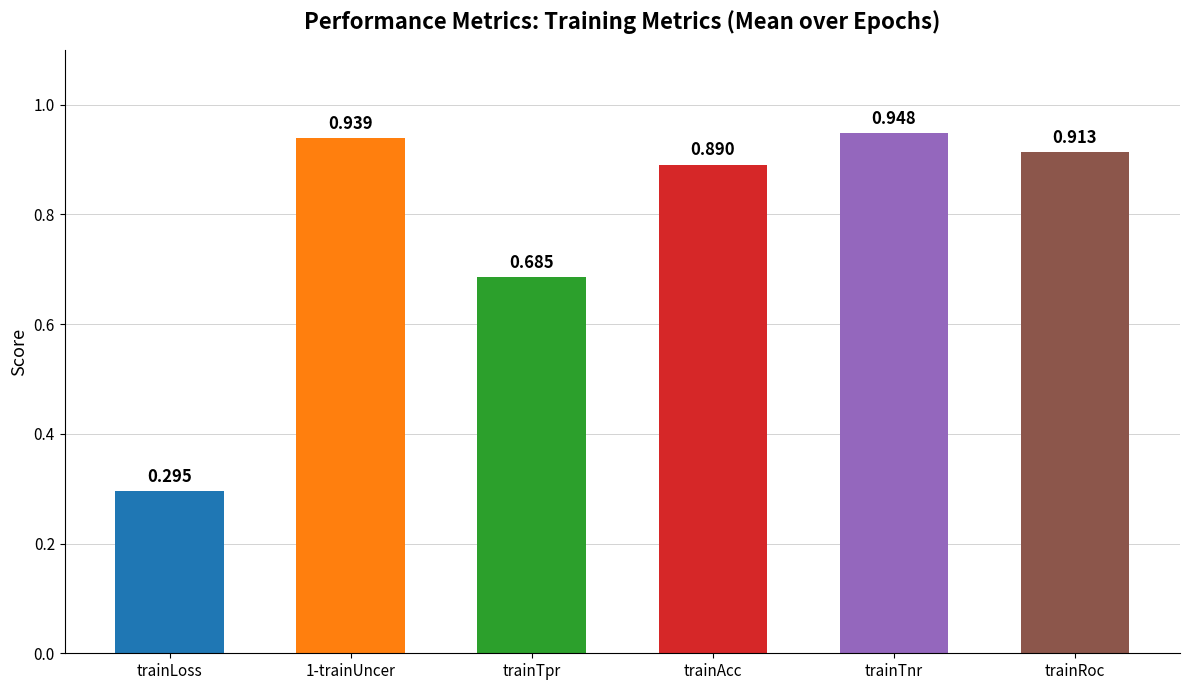

What is the label of the 6th bar from the right?

trainLoss